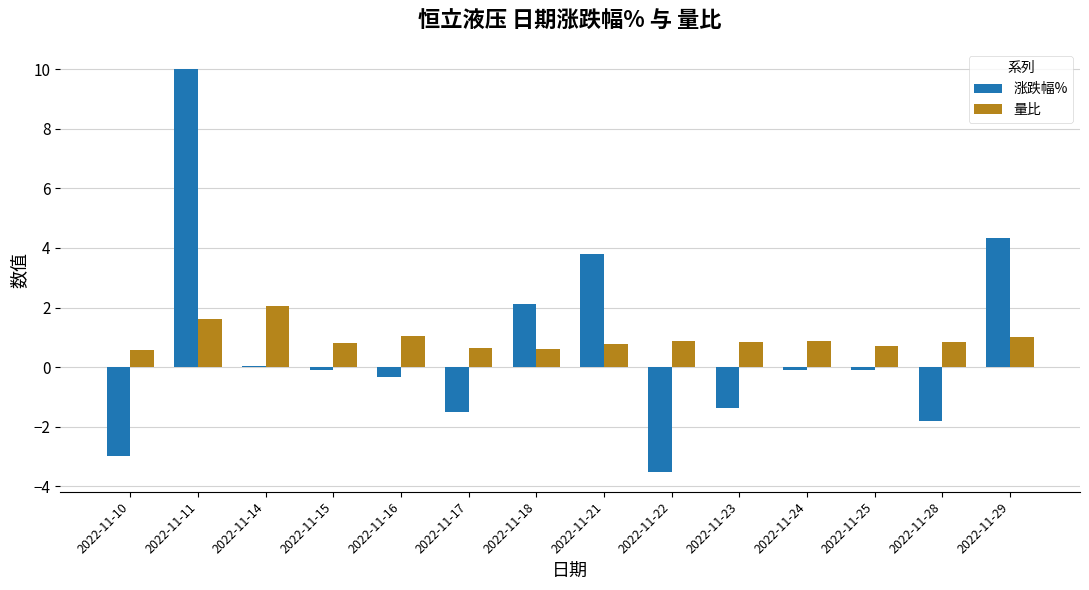

Which series has the largest range (max minus min)?

涨跌幅%